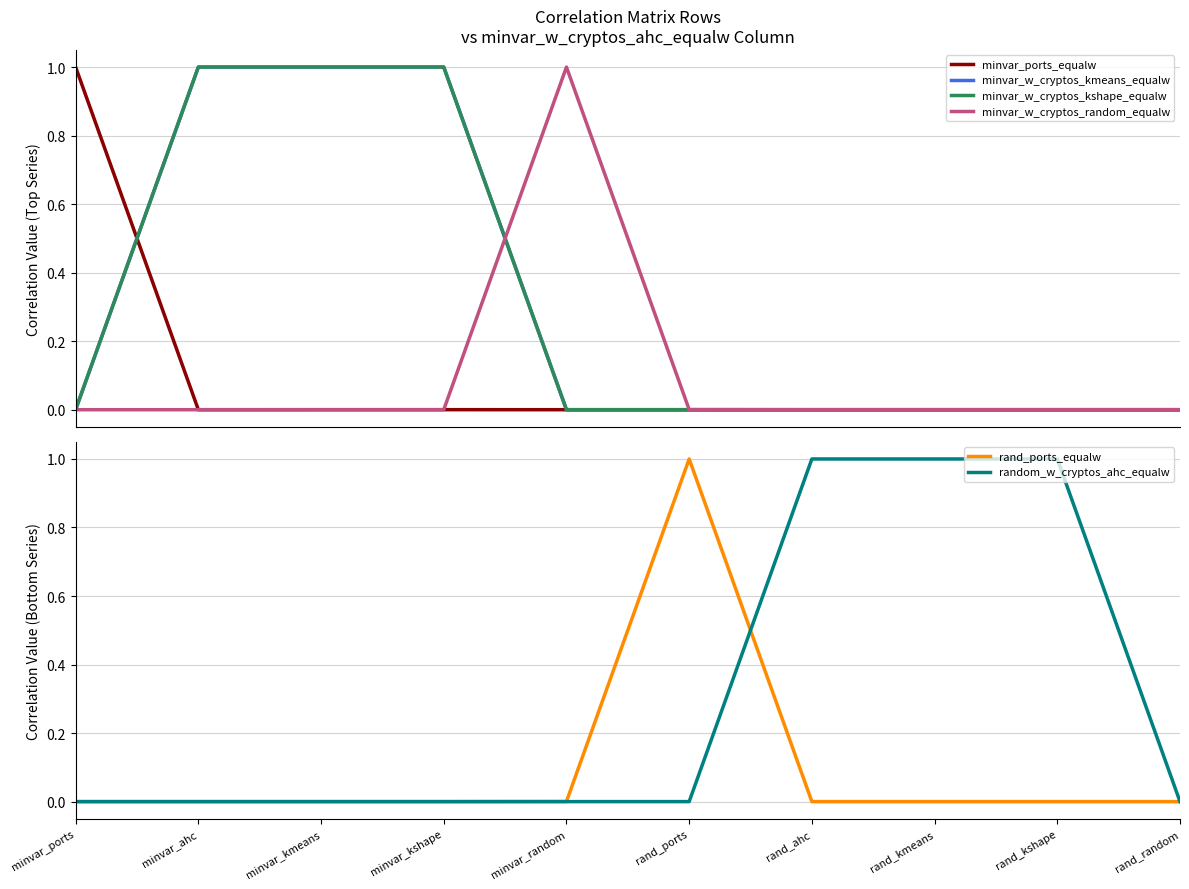

Reading left to right, what are all the values shown in this chart?

minvar_ports_equalw: 1.0	0.0	0.0	0.0	0.0	0.0	0.0	0.0	0.0	0.0
minvar_w_cryptos_kmeans_equalw: 0.0	1.0	1.0	1.0	0.0	0.0	0.0	0.0	0.0	0.0
minvar_w_cryptos_kshape_equalw: 0.0	1.0	1.0	1.0	0.0	0.0	0.0	0.0	0.0	0.0
minvar_w_cryptos_random_equalw: 0.0	0.0	0.0	0.0	1.0	0.0	0.0	0.0	0.0	0.0
rand_ports_equalw: 0.0	0.0	0.0	0.0	0.0	1.0	0.0	0.0	0.0	0.0
random_w_cryptos_ahc_equalw: 0.0	0.0	0.0	0.0	0.0	0.0	1.0	1.0	1.0	0.0